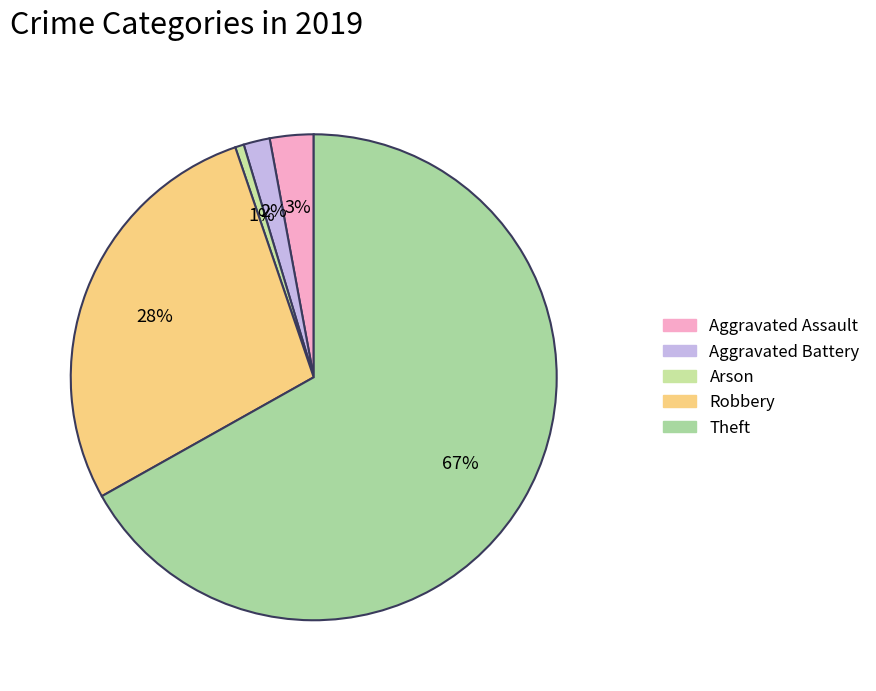

Which has a higher value, Theft or Aggravated Battery?

Theft